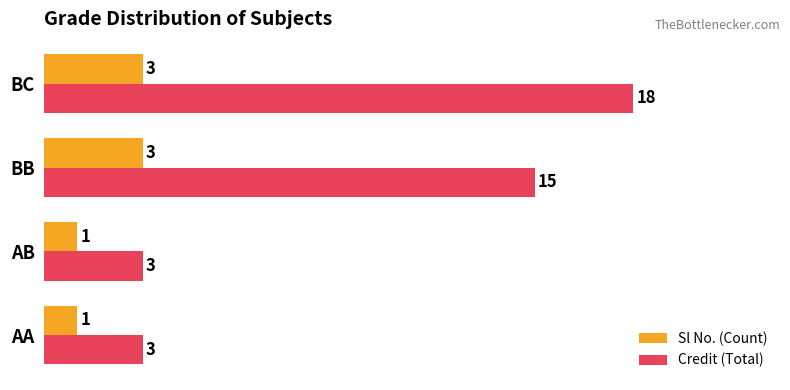

The value of Credit (Total) at AA is 3. True or false?

True